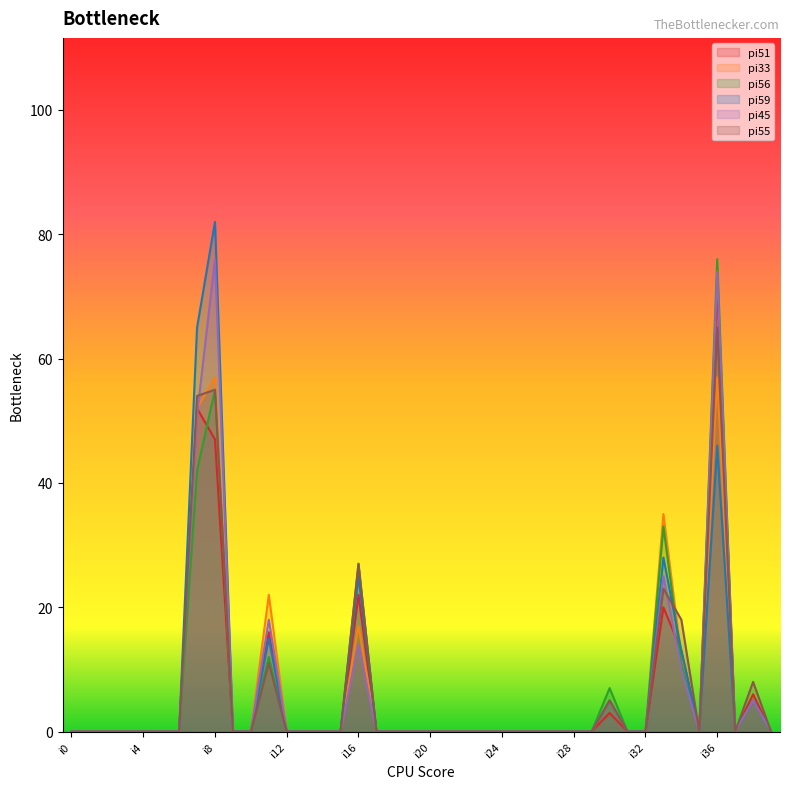

True or false: pi33 and pi55 cross at least once.

True